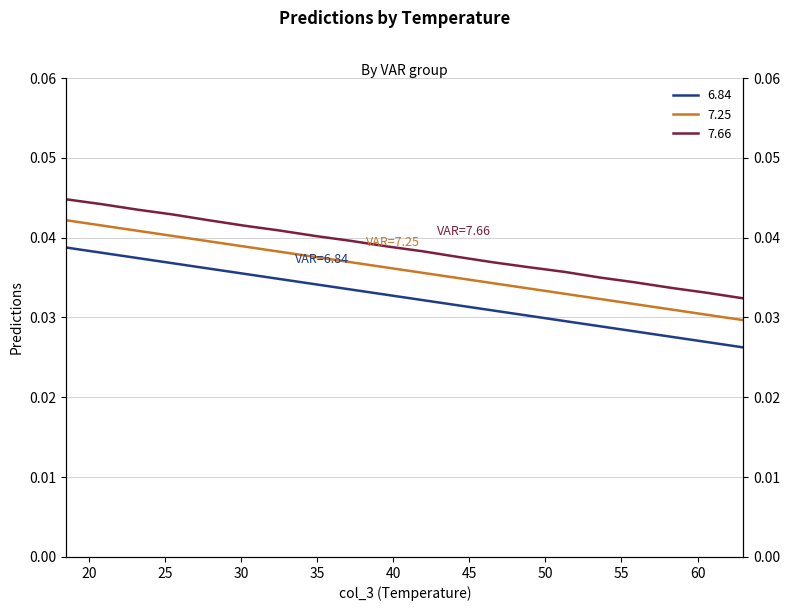

Is it true that 7.66 equals 0.0 at 30.2?

False